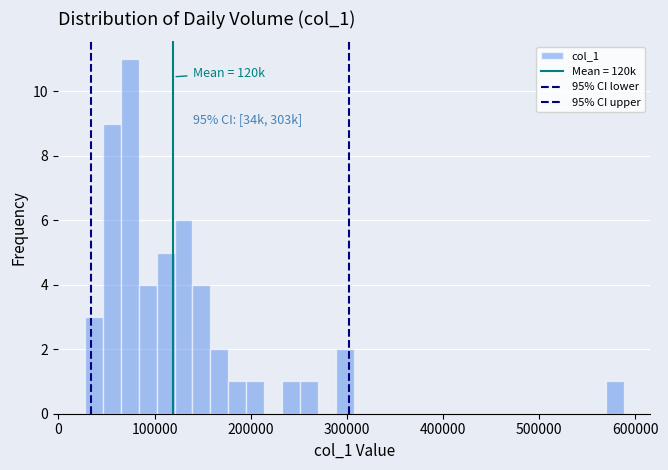

Read against the x-axis, roughly where is the centre of the tallest bar?

70000